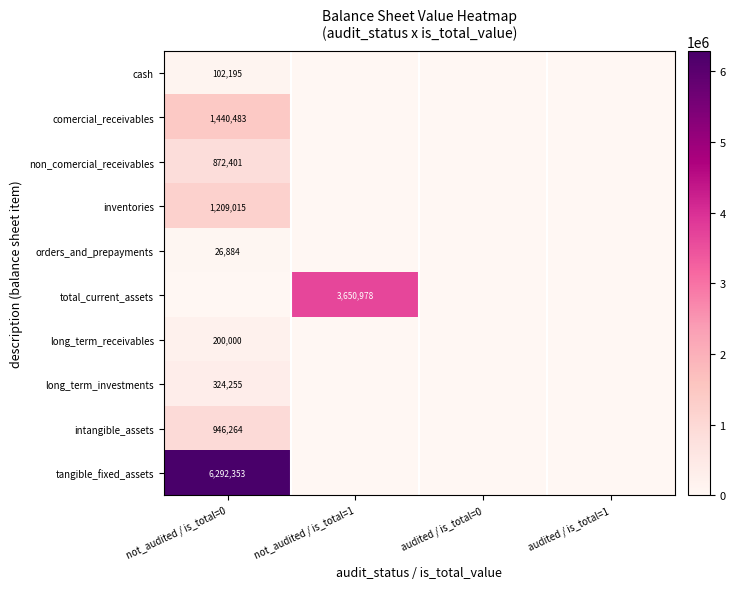

The long_term_receivables series shows 200000 at not_audited / is_total=0. True or false?

True